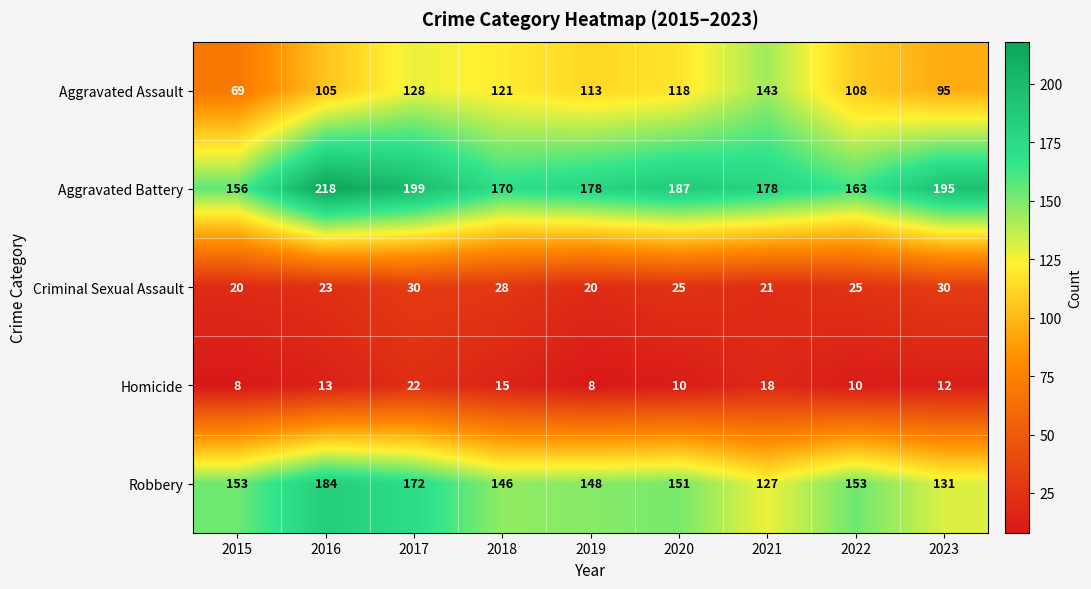

What is the approximate value of Criminal Sexual Assault at 2018, to the nearest 10?

30